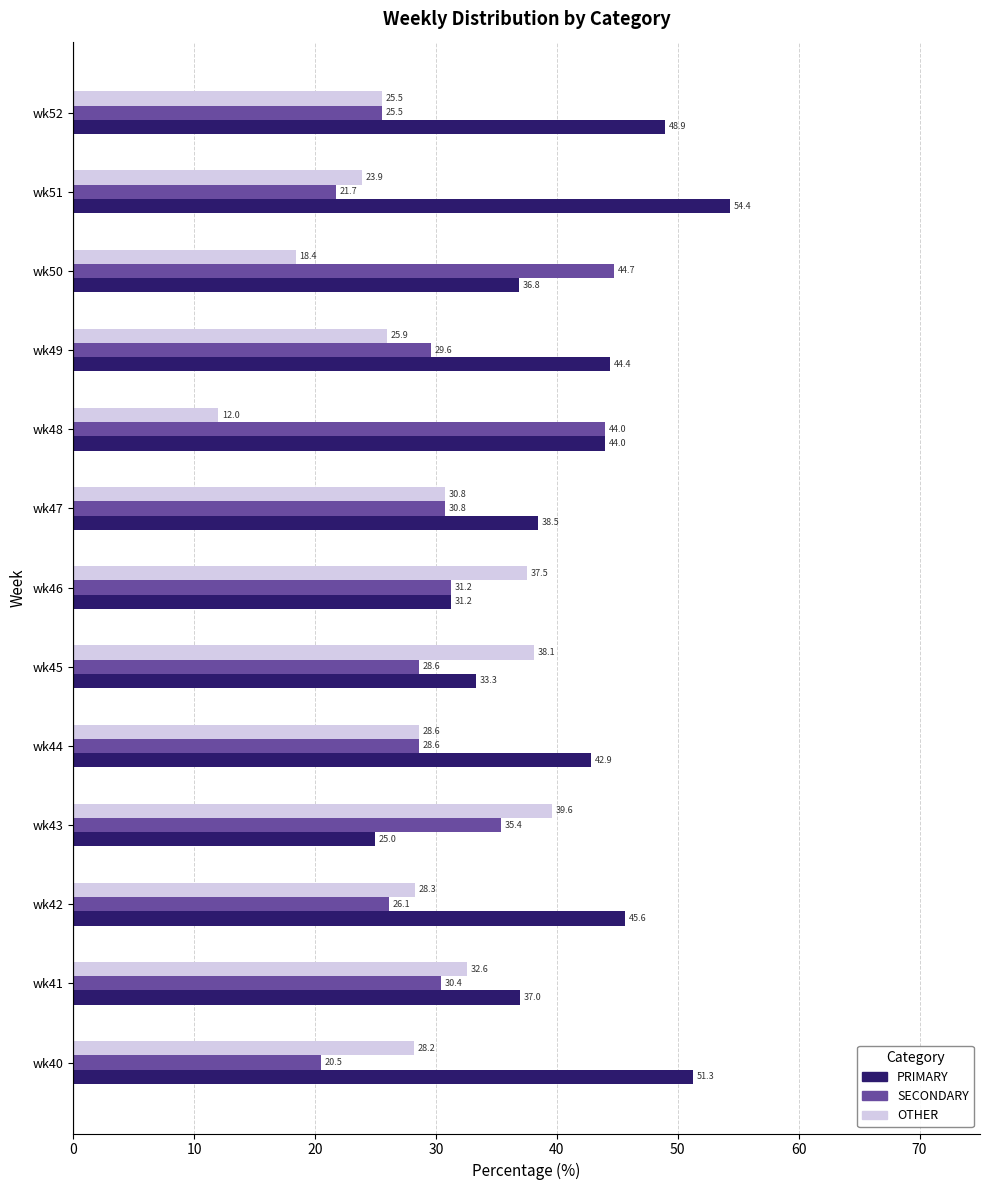

What is the greatest value displayed?

54.4